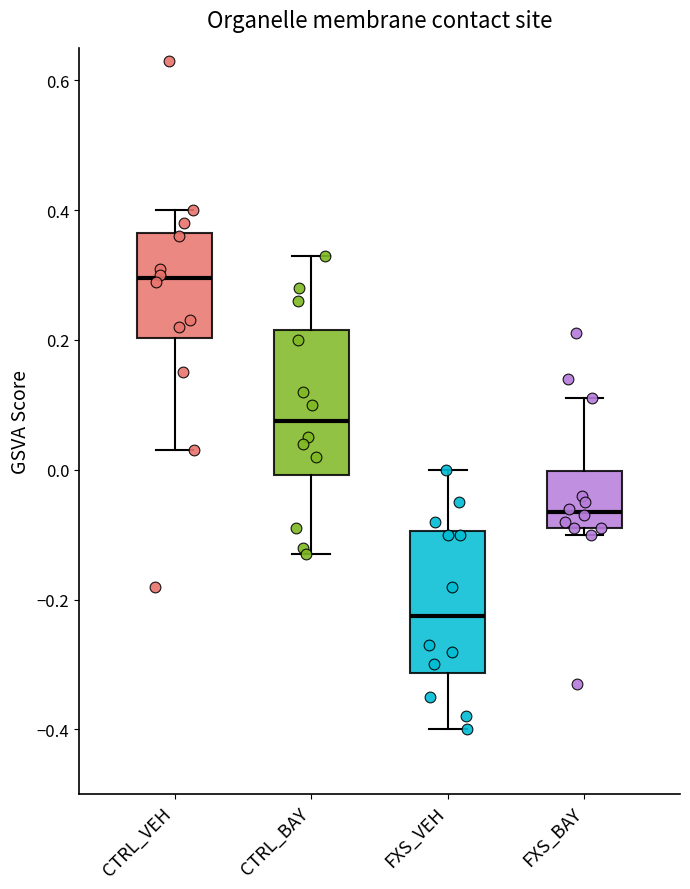

Which box has the highest median line?

CTRL_VEH